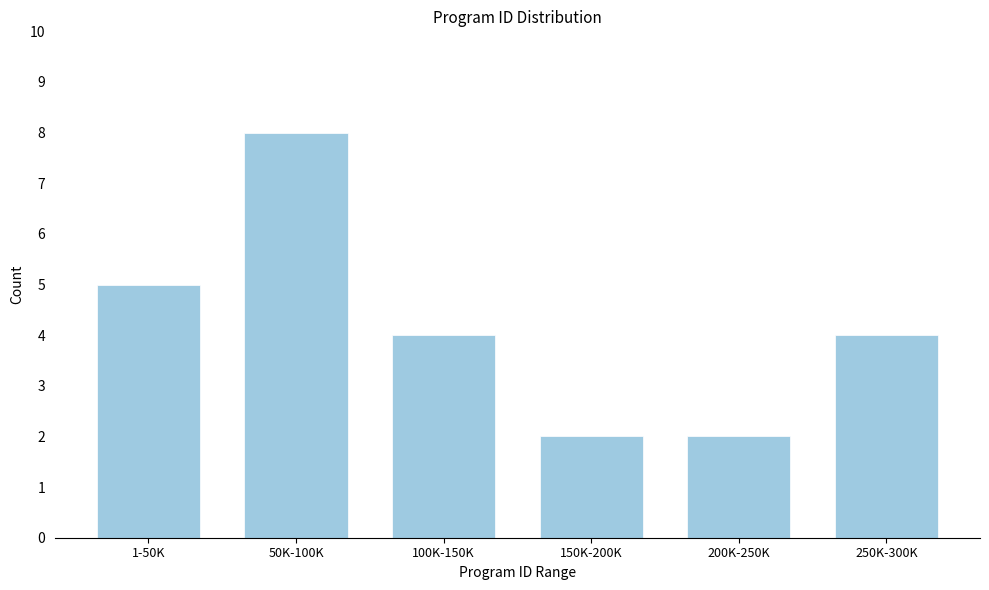

Reading right to left, extract all data points from this chart.

250K-300K=4	200K-250K=2	150K-200K=2	100K-150K=4	50K-100K=8	1-50K=5